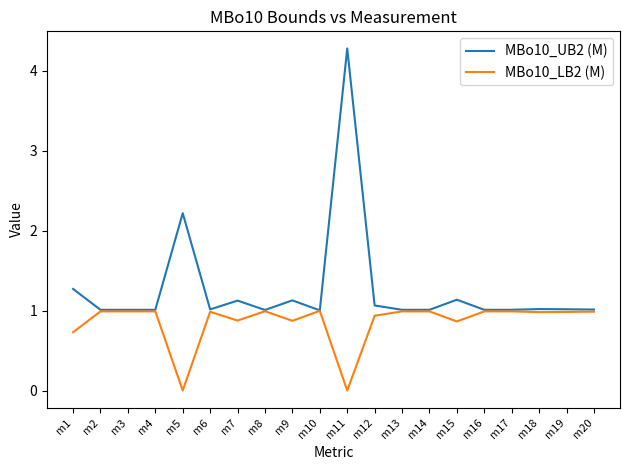

The MBo10_UB2 (M) series shows 1.7 at m11. True or false?

False